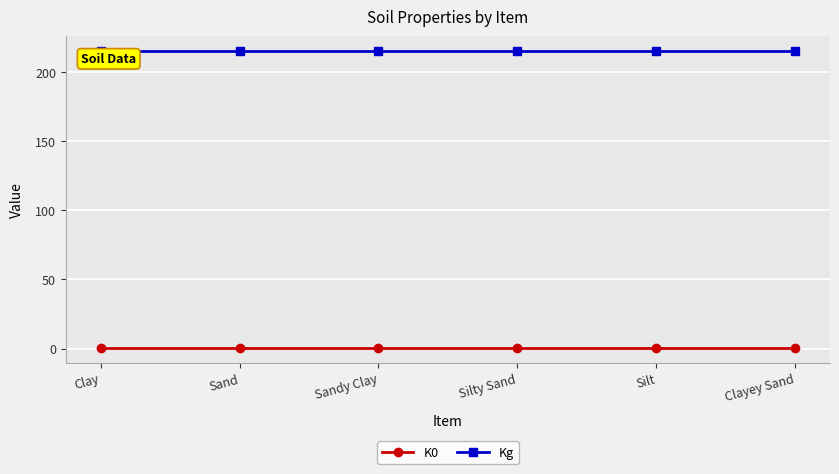

True or false: Kg and K0 cross at least once.

False